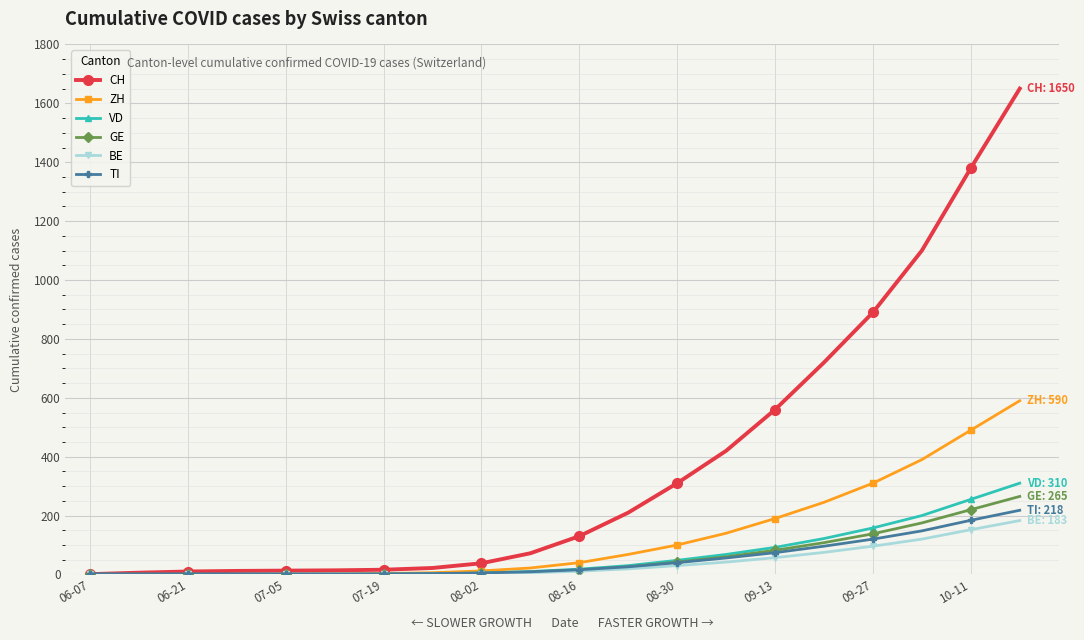

Which series has the largest range (max minus min)?

CH